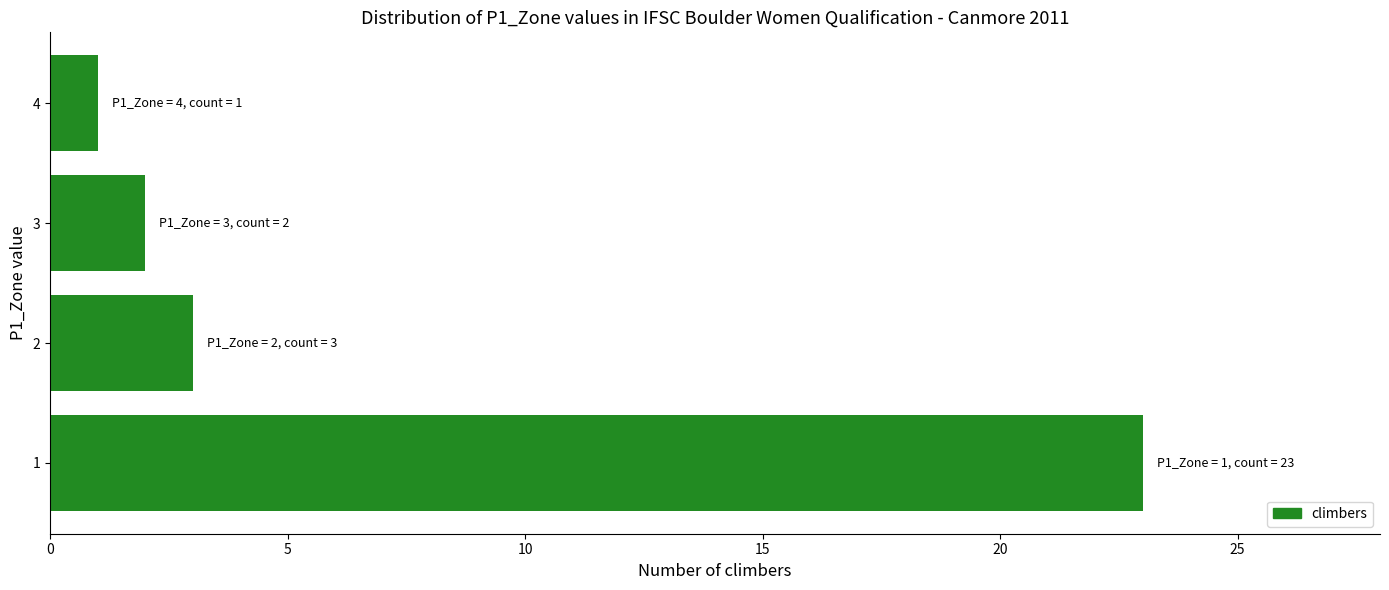

What is the change in value from 1 to 2?

-20